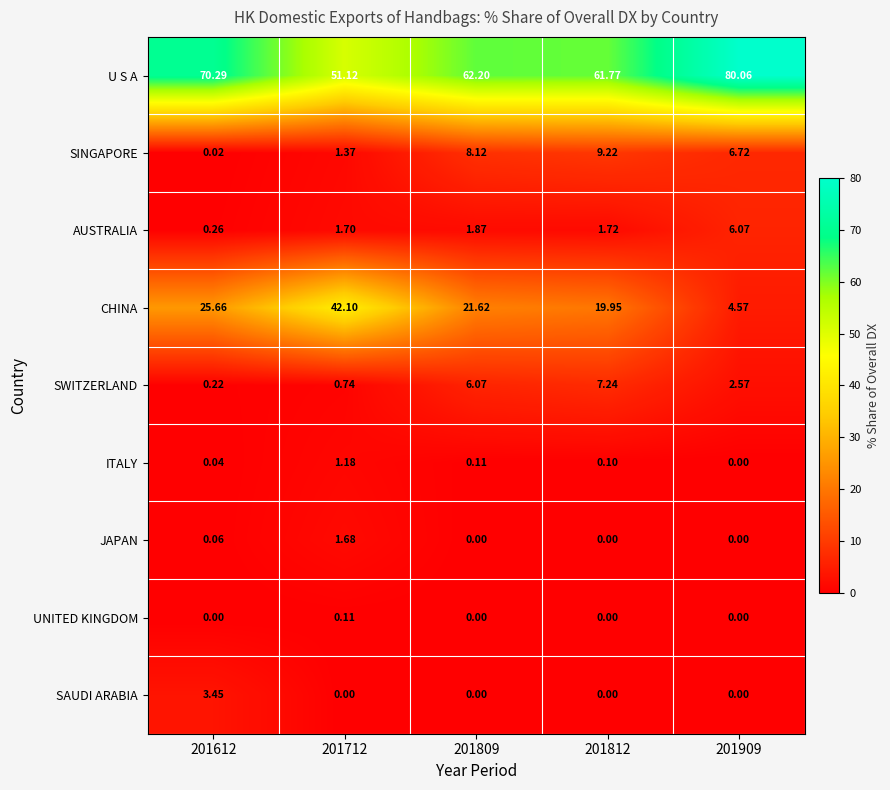

Which series has the widest spread of values?

CHINA